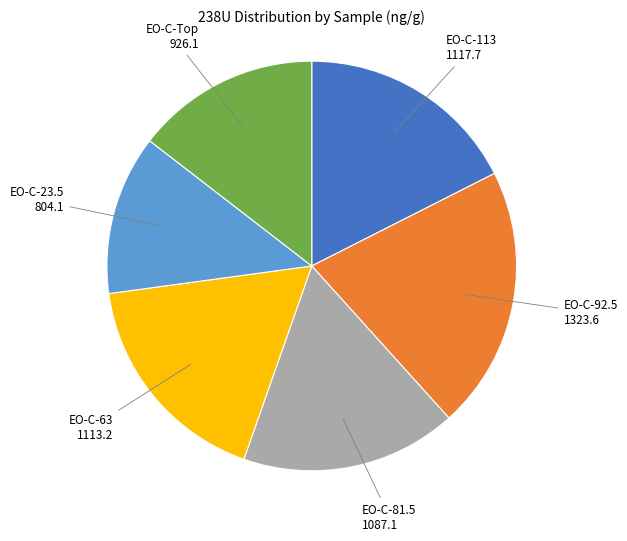

Does any single category account for the majority?

No